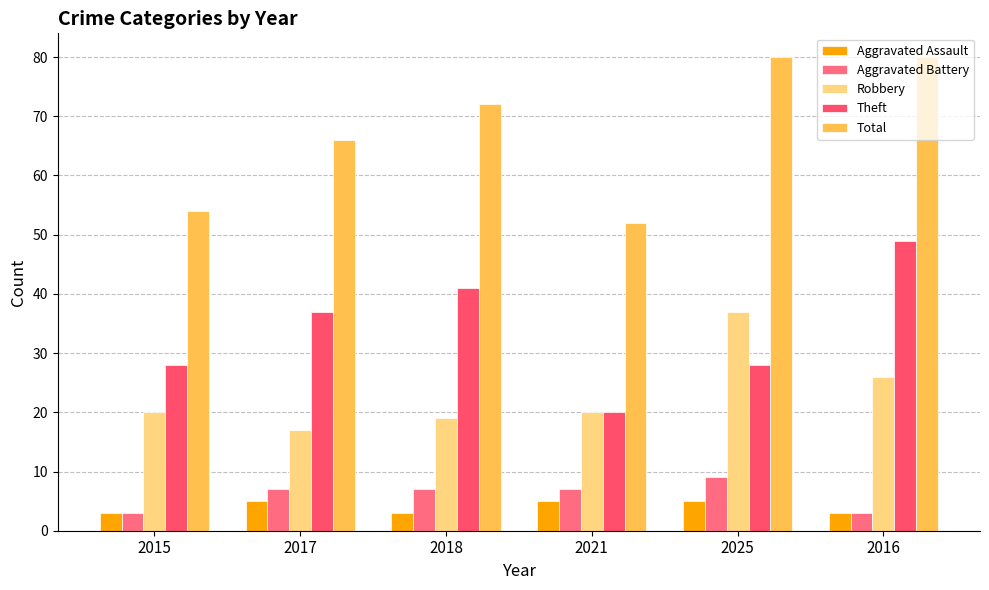

Reading left to right, what are all the values shown in this chart?

Aggravated Assault: 3	5	3	5	5	3
Aggravated Battery: 3	7	7	7	9	3
Robbery: 20	17	19	20	37	26
Theft: 28	37	41	20	28	49
Total: 54	66	72	52	80	80